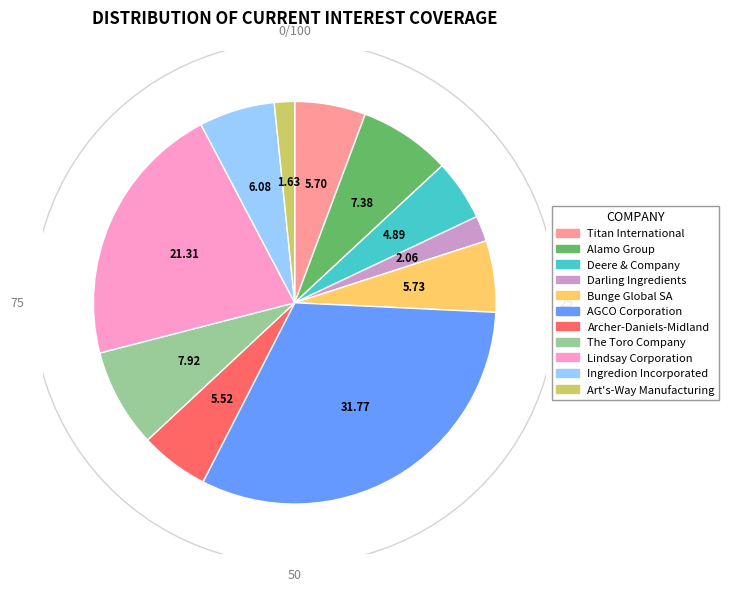

What percentage is NOT represented by Ingredion Incorporated?

93.9%